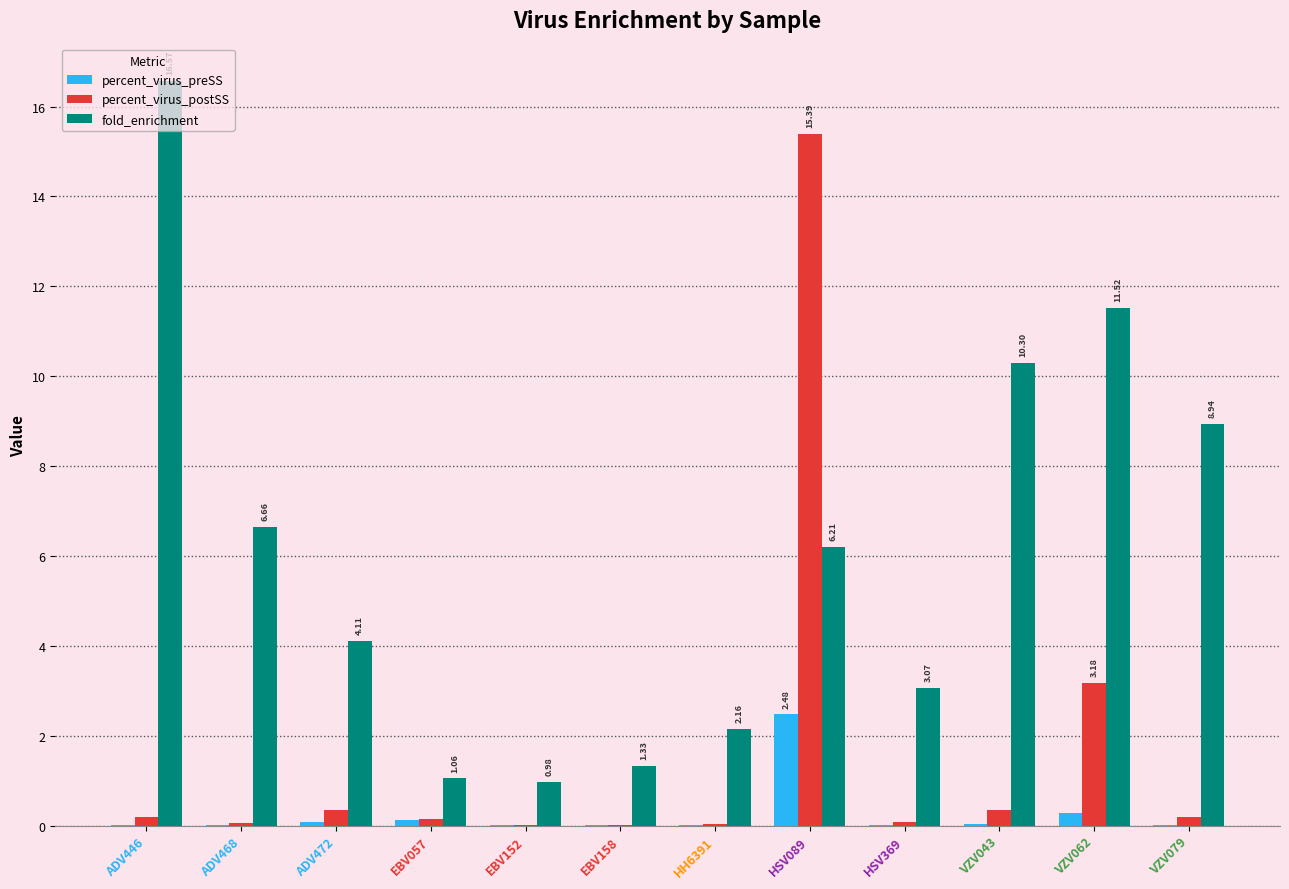

What is the sum of all percent_virus_preSS values?

3.1